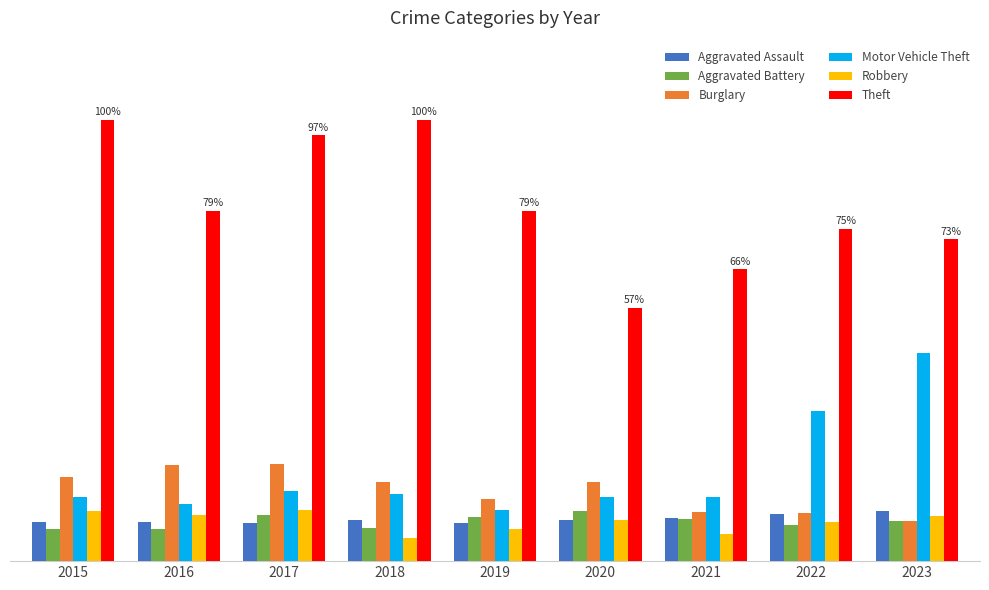

What is the maximum value shown in the chart?

515